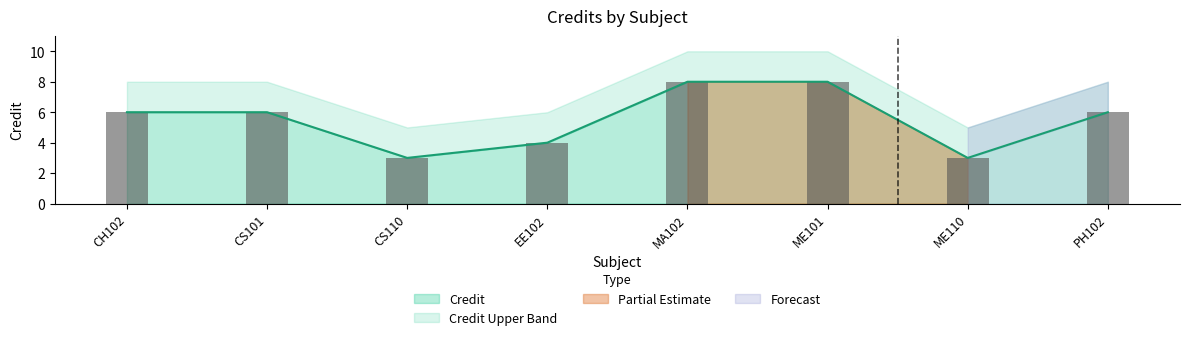

What is the change in value from EE102 to PH102?

+2